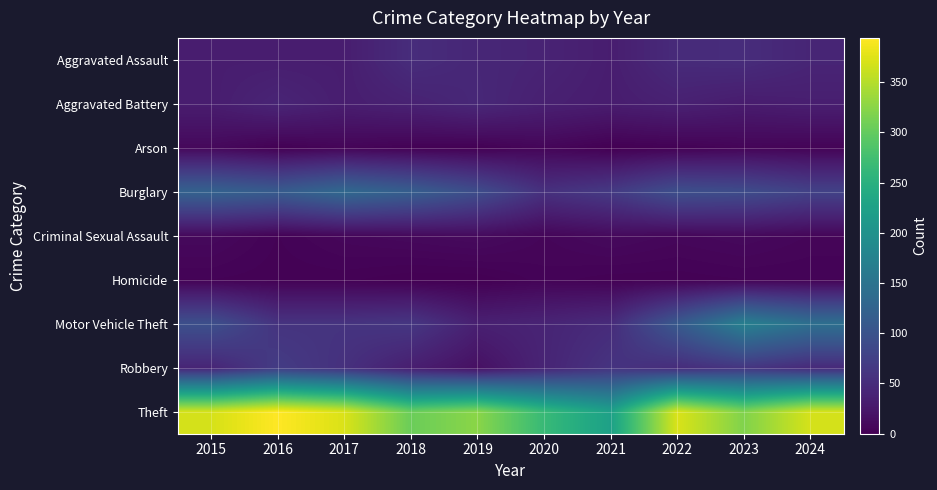

List the series in order of their peak value, lowest first.

Homicide, Arson, Criminal Sexual Assault, Aggravated Battery, Aggravated Assault, Robbery, Burglary, Motor Vehicle Theft, Theft